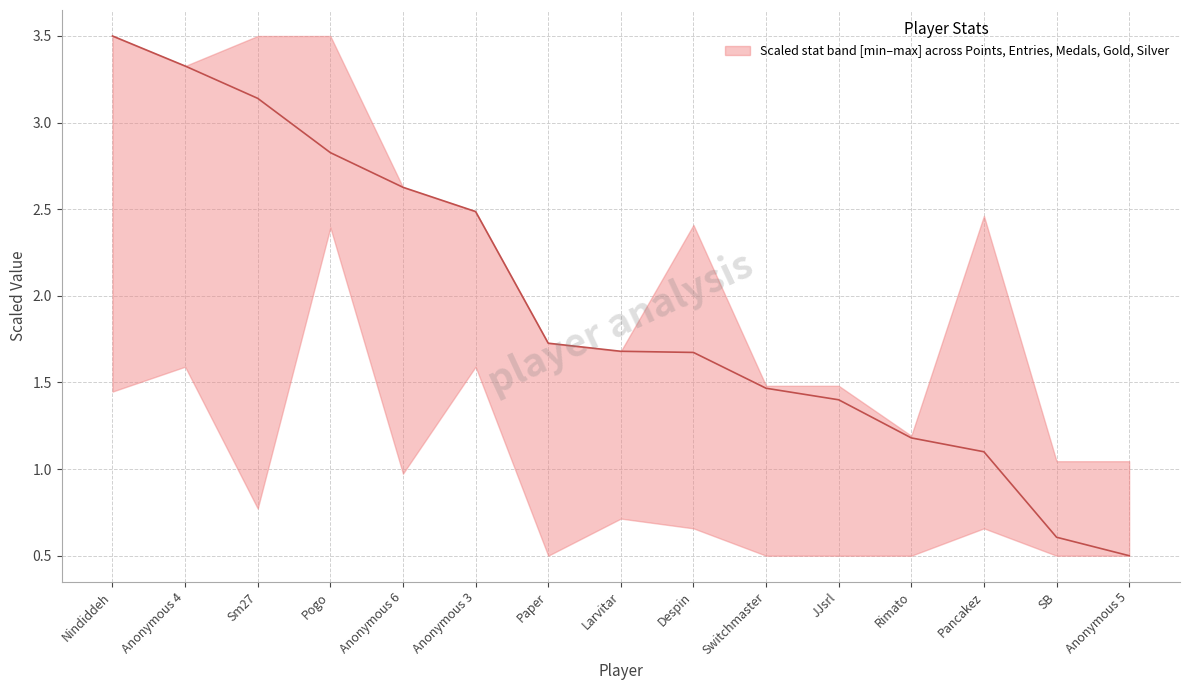

What is the change in value from JJsrl to Pancakez?

-0.3